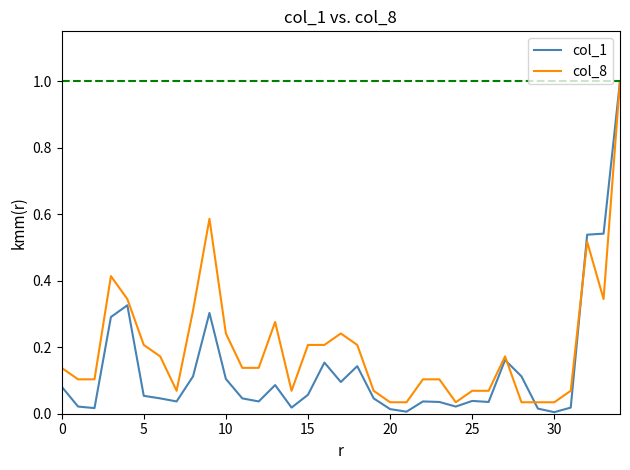

What is the maximum value shown in the chart?

1.0